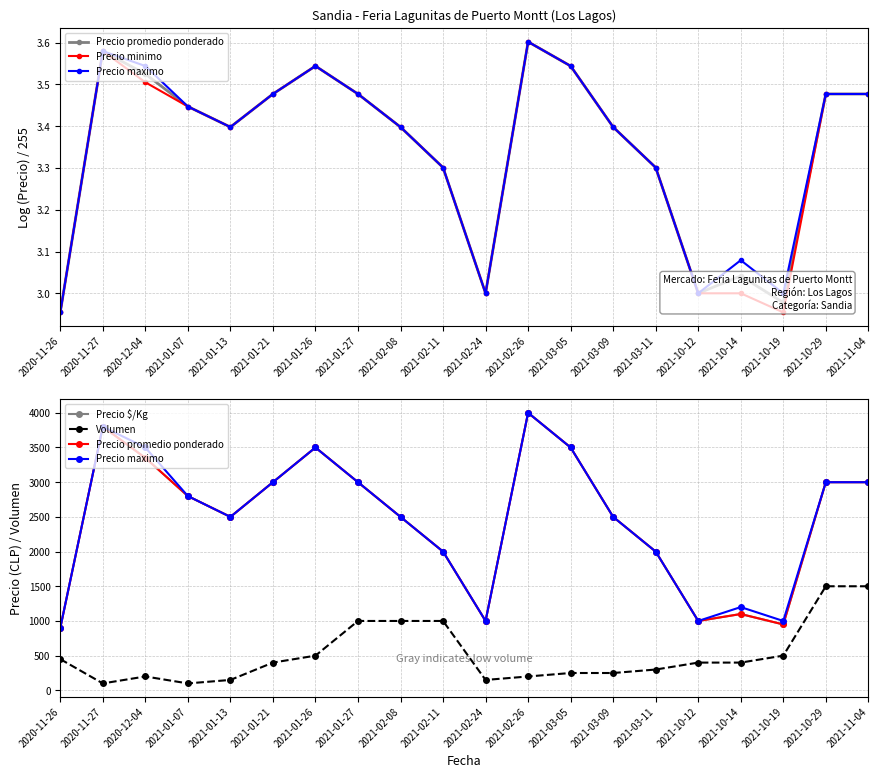

True or false: Precio promedio ponderado and Volumen intersect in this chart.

False